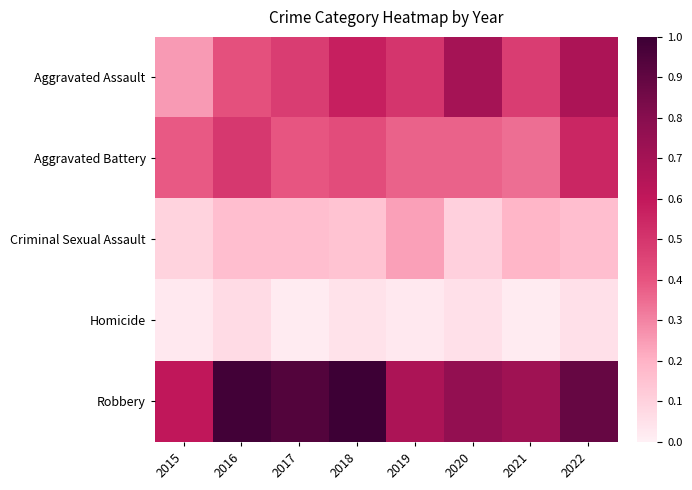

Which series has the largest range (max minus min)?

Aggravated Assault